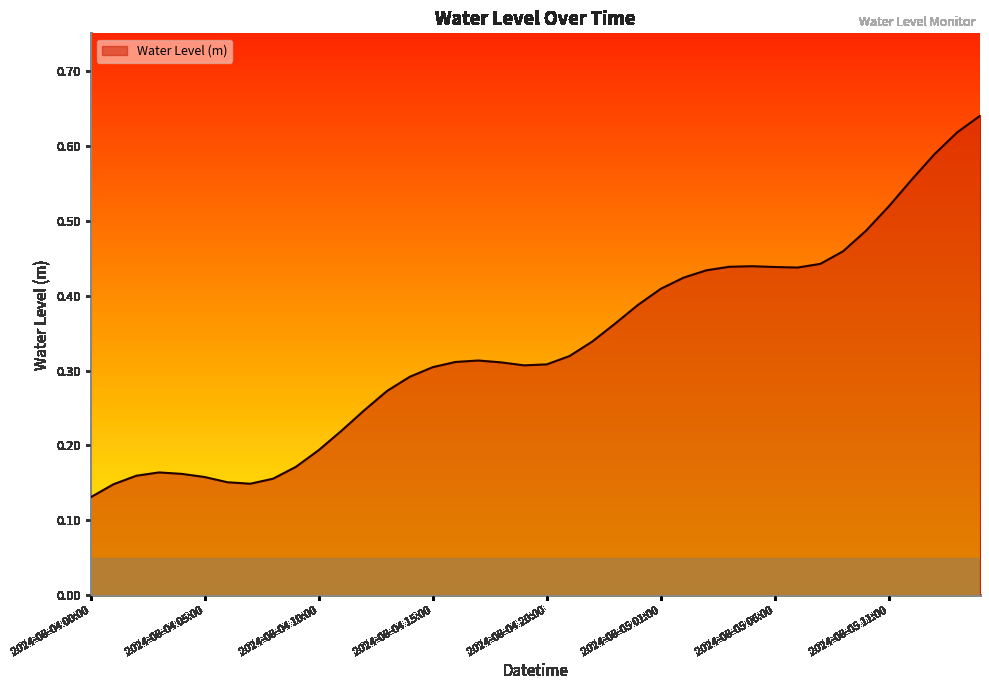

Does the chart display data point markers on the line(s)?

No